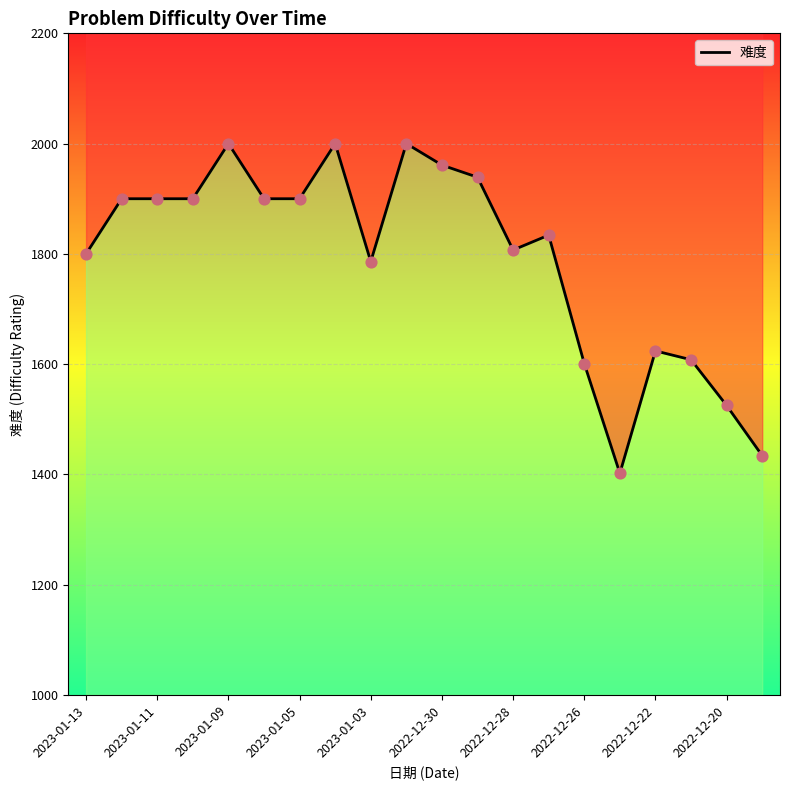

What is the change in value from 12 to 13?

+27